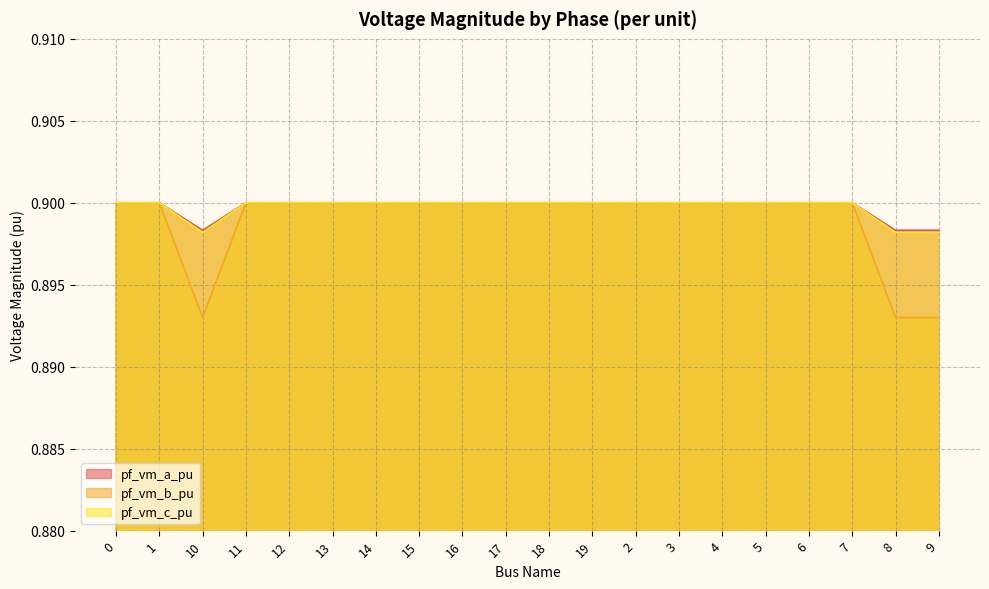

What is the label of the 4th point from the right?

6